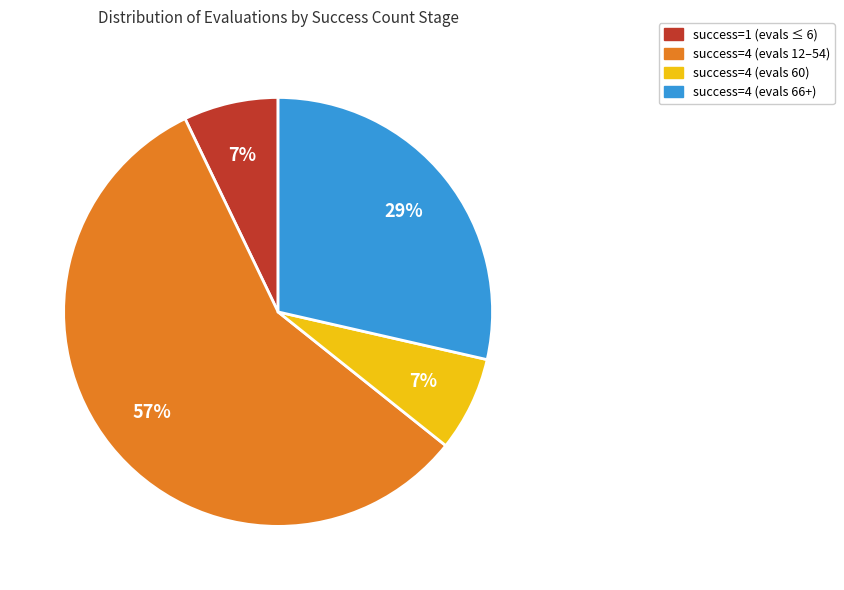

How many segments does this pie chart have?

4